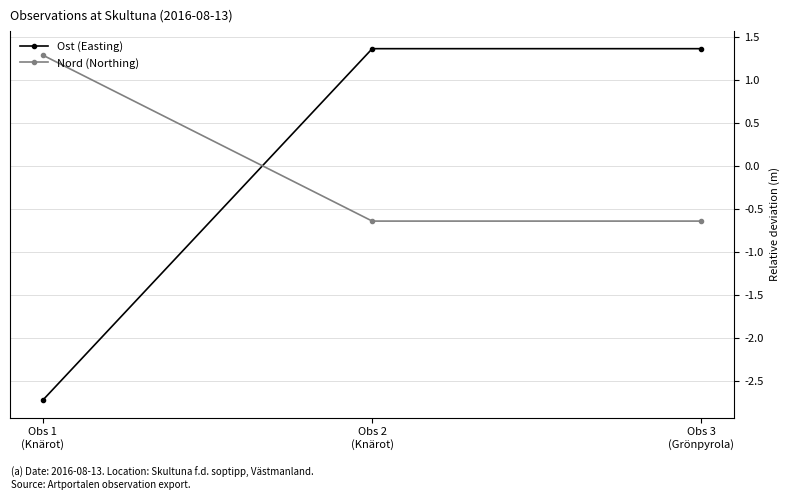

The Ost (Easting) series shows 1.4 at Obs 3
(Grönpyrola). True or false?

True